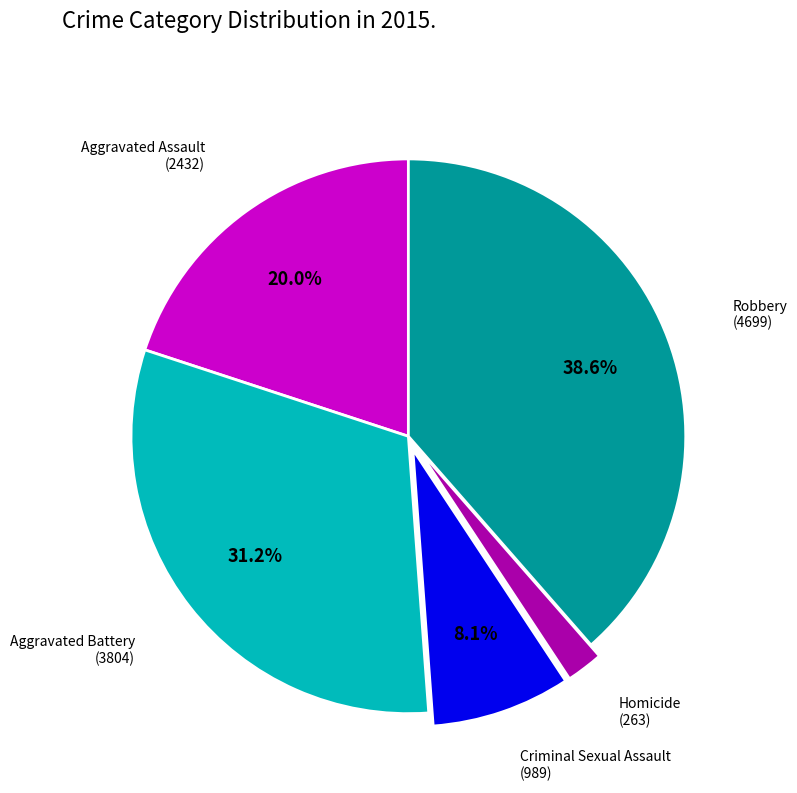

To the nearest percent, what is the average slice percentage?

20%